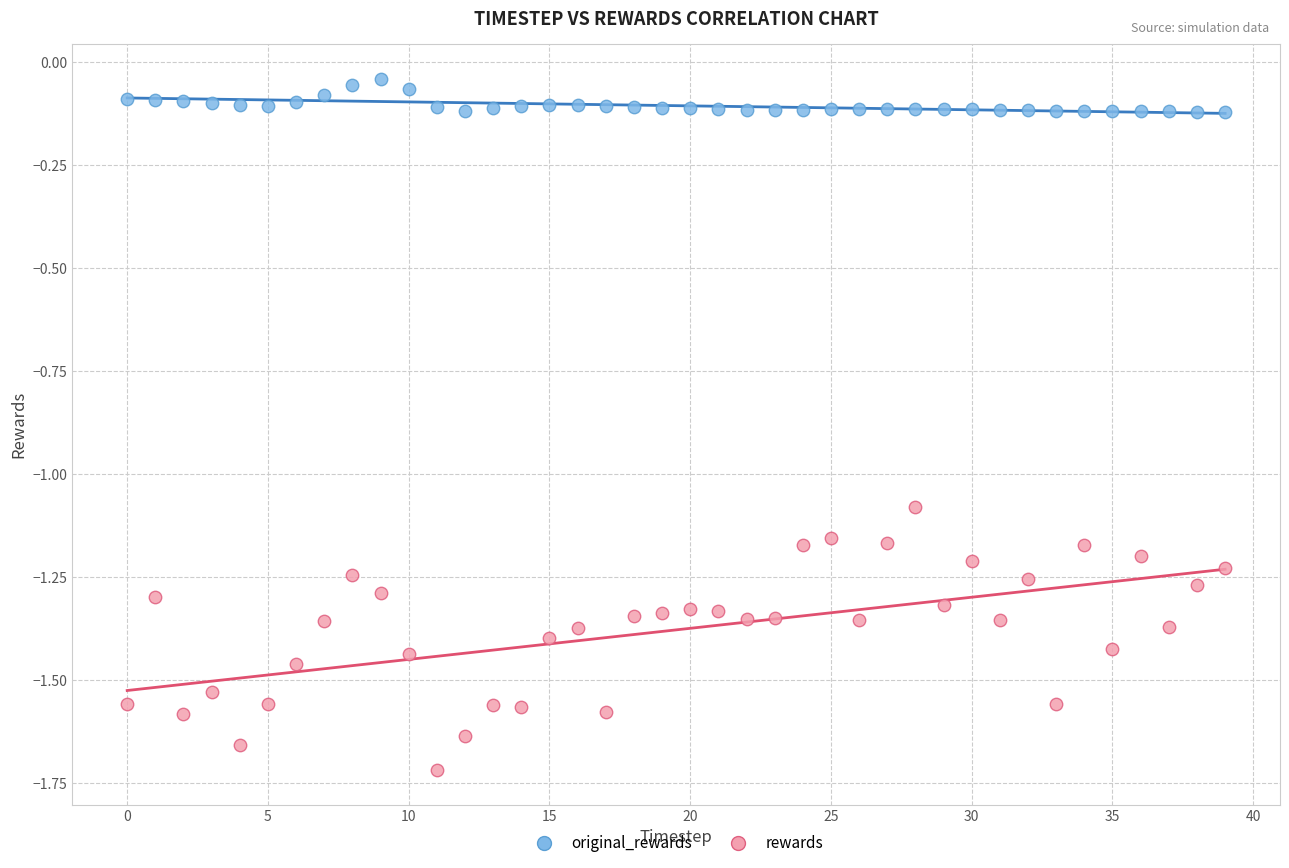

Which series reaches the maximum Y coordinate?

original_rewards